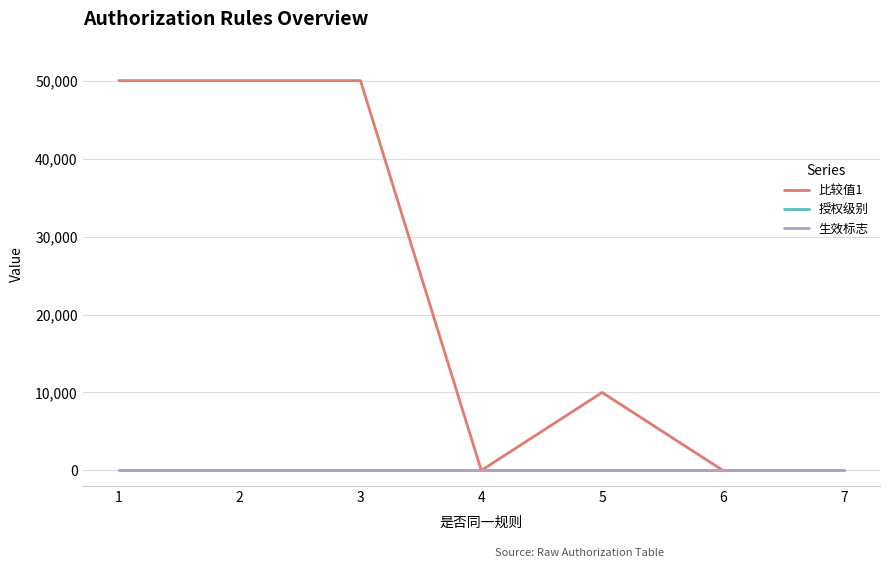

What is the value of the 授权级别 point at the 1st from the left?

1